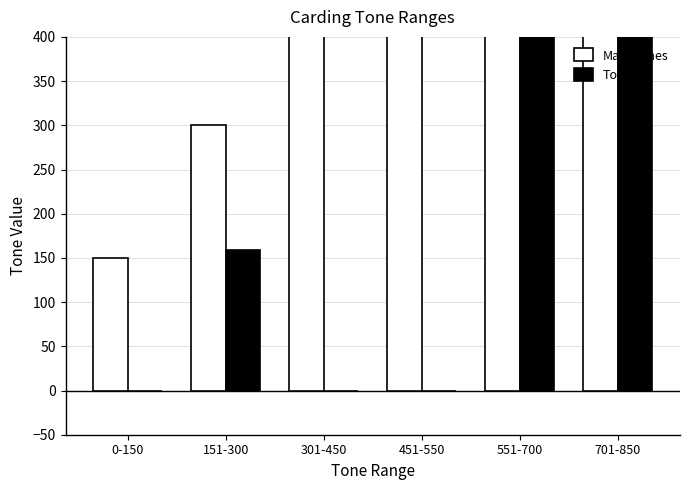

Where does the Tones series first go above 159?

551-700